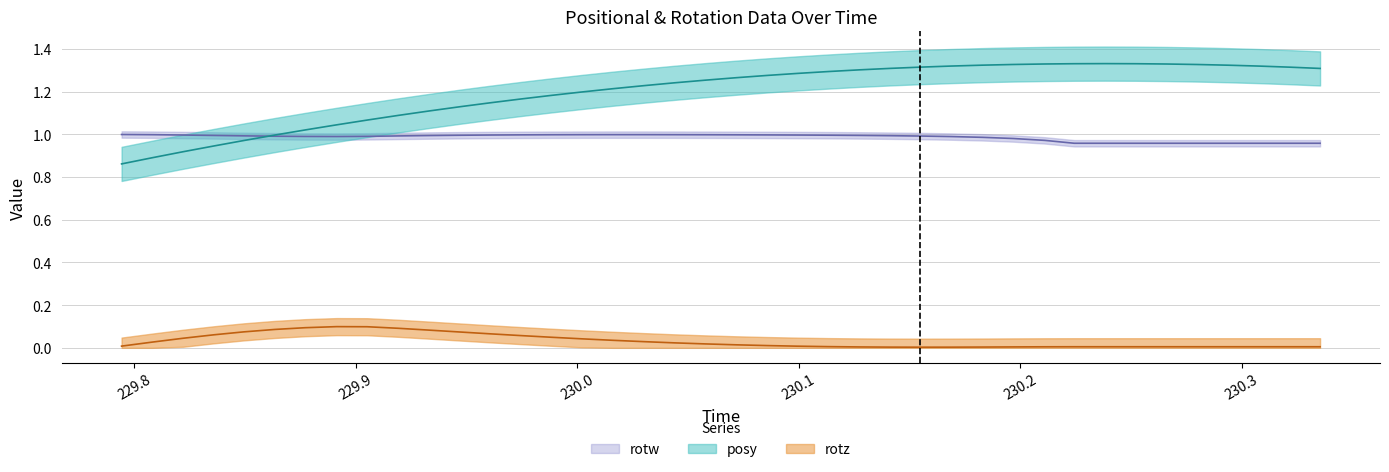

Between which two adjacent categories do posy and rotw first intersect?

229.8495 and 229.8635